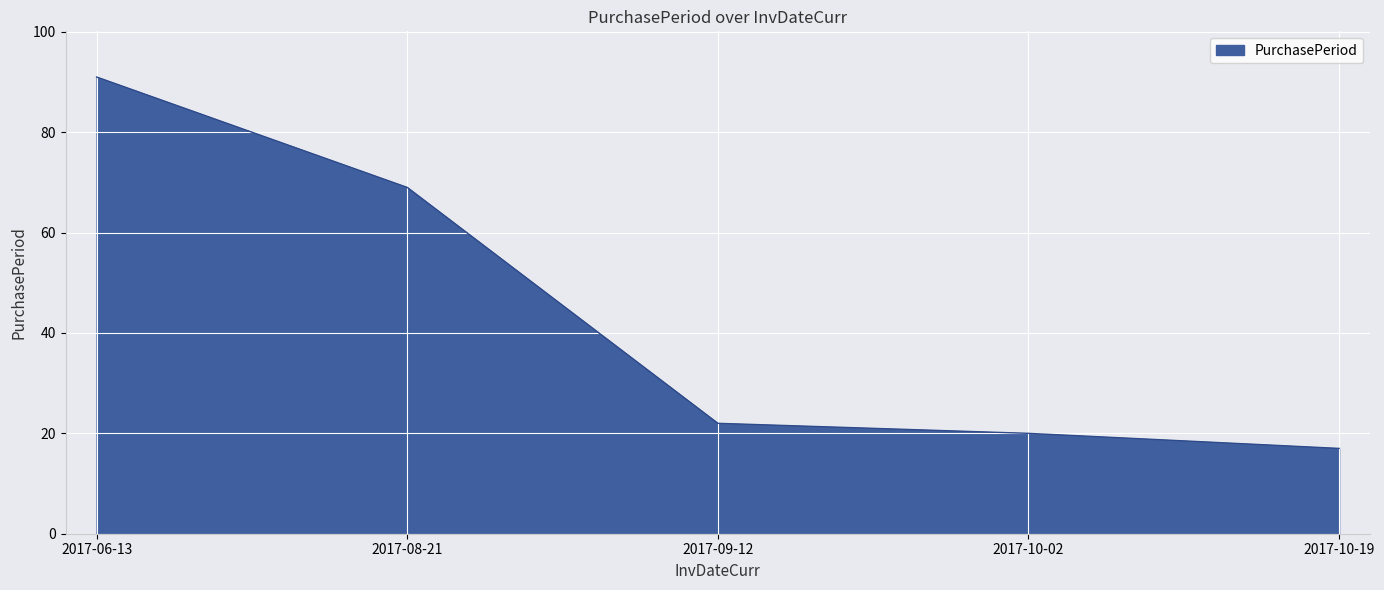

What is the difference between the second highest and second lowest values?

49